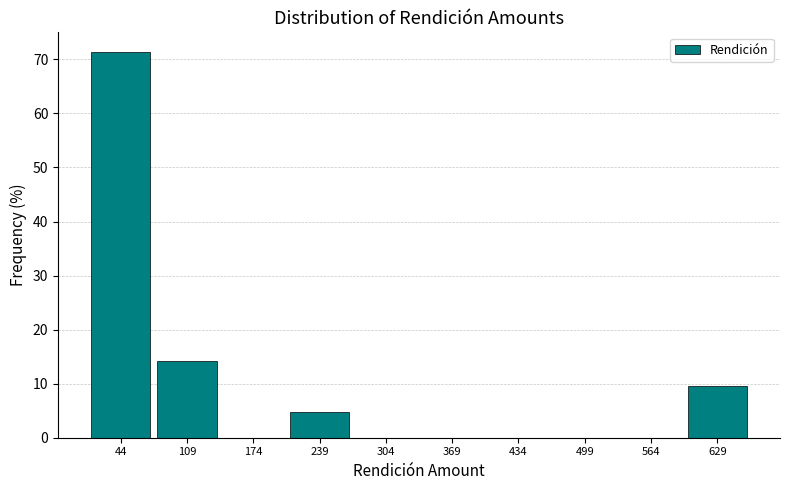

Reading left to right, transcribe this chart: for each bar, give the range it covers on the x-axis and its height. Neither the bar edges nor the heights are printed on the chart, so give them approximately, as read against the axes.

10 to 80: 71
80 to 140: 14
140 to 210: 0
210 to 270: 5
270 to 340: 0
340 to 400: 0
400 to 470: 0
470 to 530: 0
530 to 600: 0
600 to 660: 10